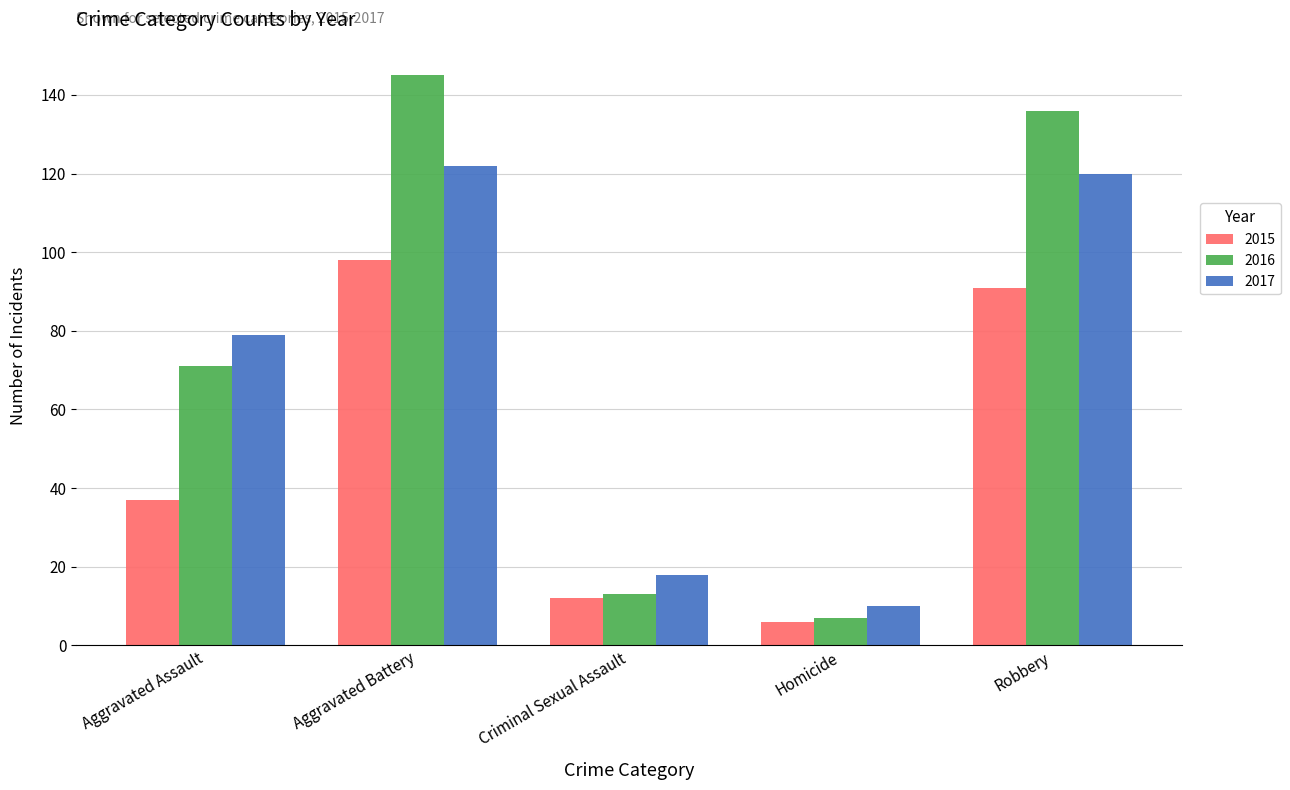

Read the 2015 value at Criminal Sexual Assault.

12